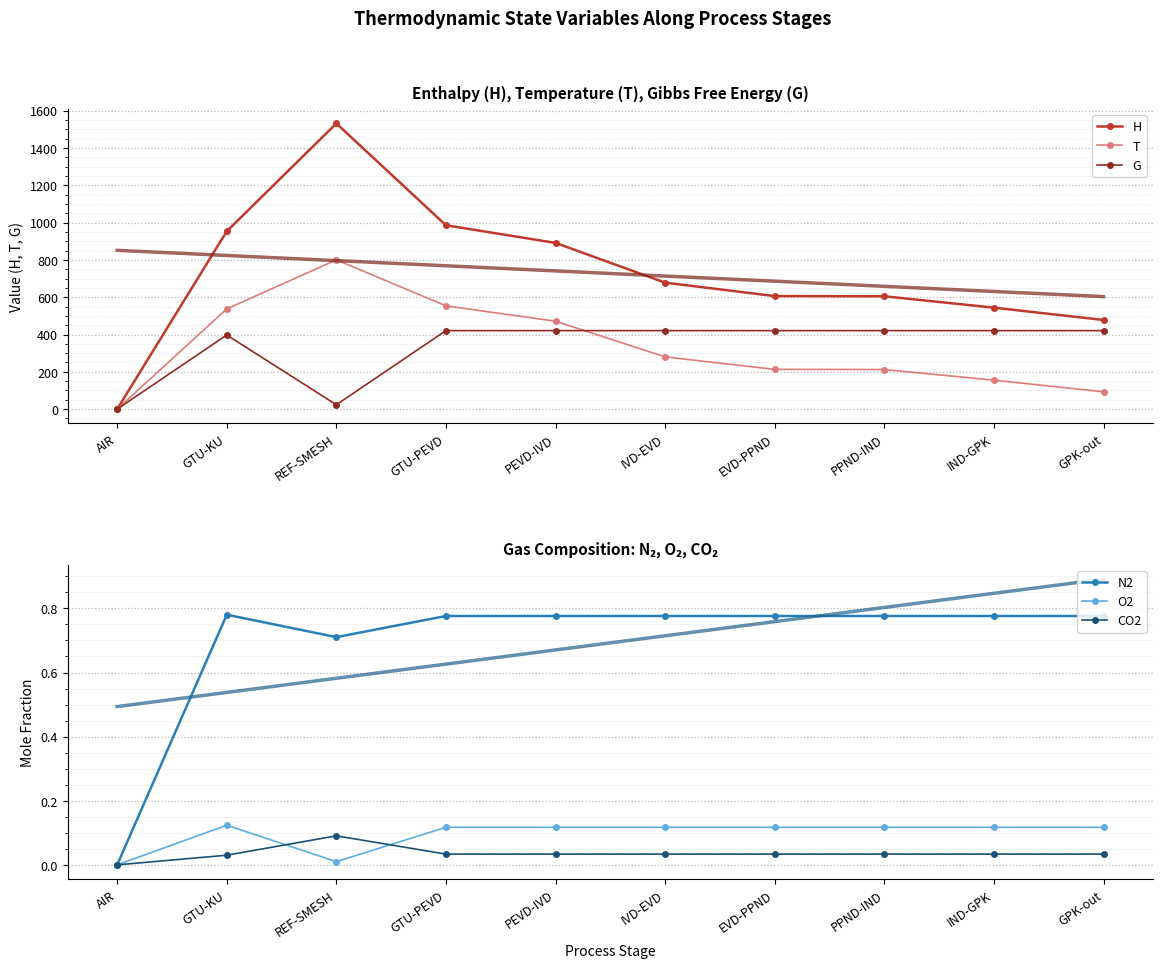

True or false: CO2 has a value of 0.0 at GTU-PEVD.

True